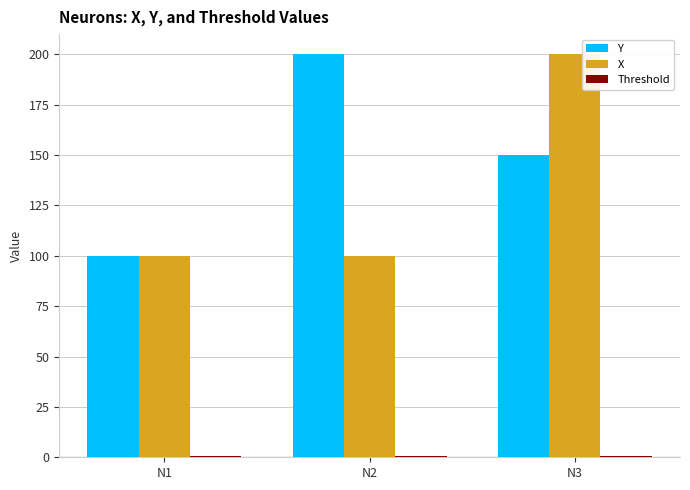

Between N1 and N3, which series saw the biggest shift?

X